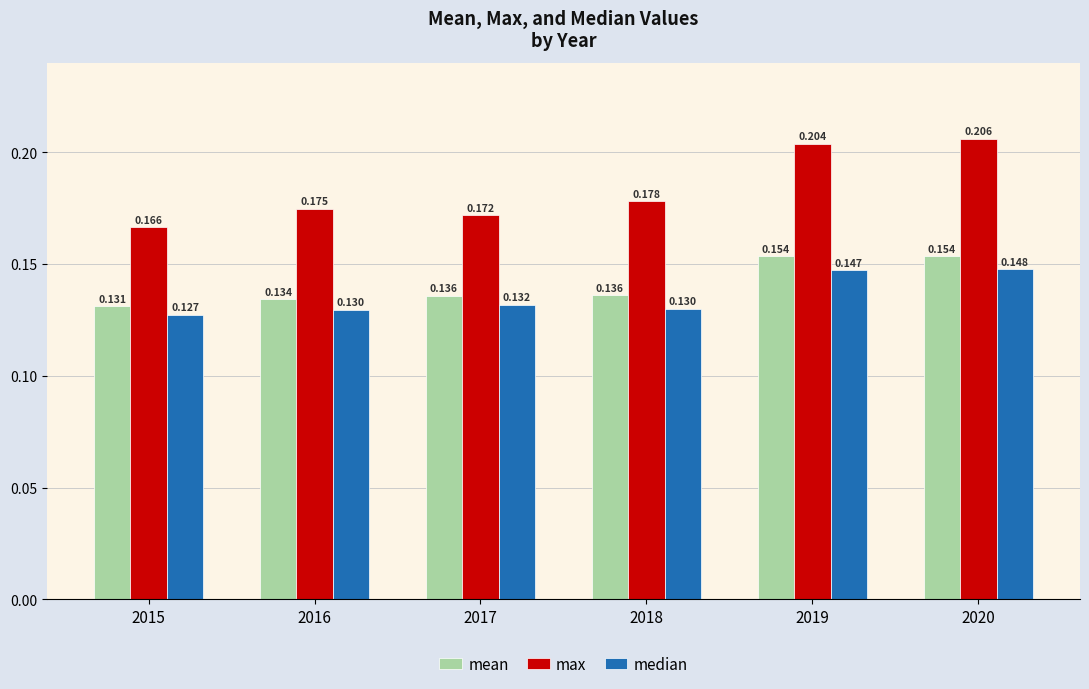

How many bars are there in total?

18